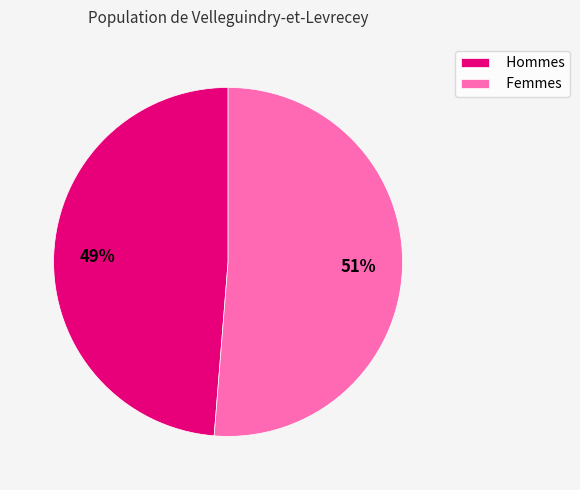

To the nearest percent, what is the average slice percentage?

50%